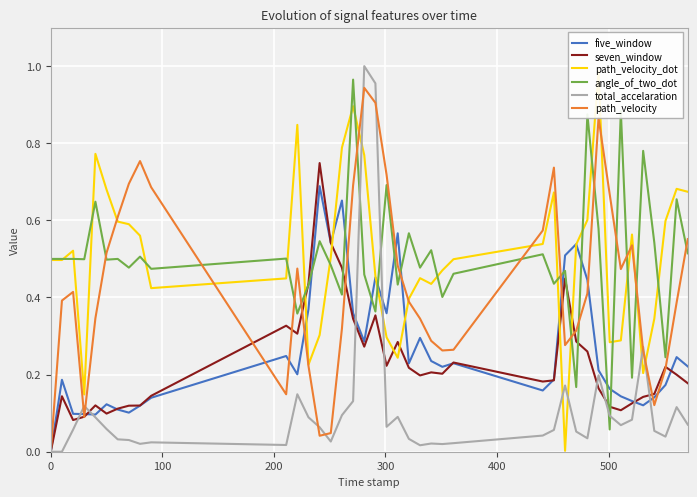

True or false: angle_of_two_dot and total_accelaration intersect in this chart.

True